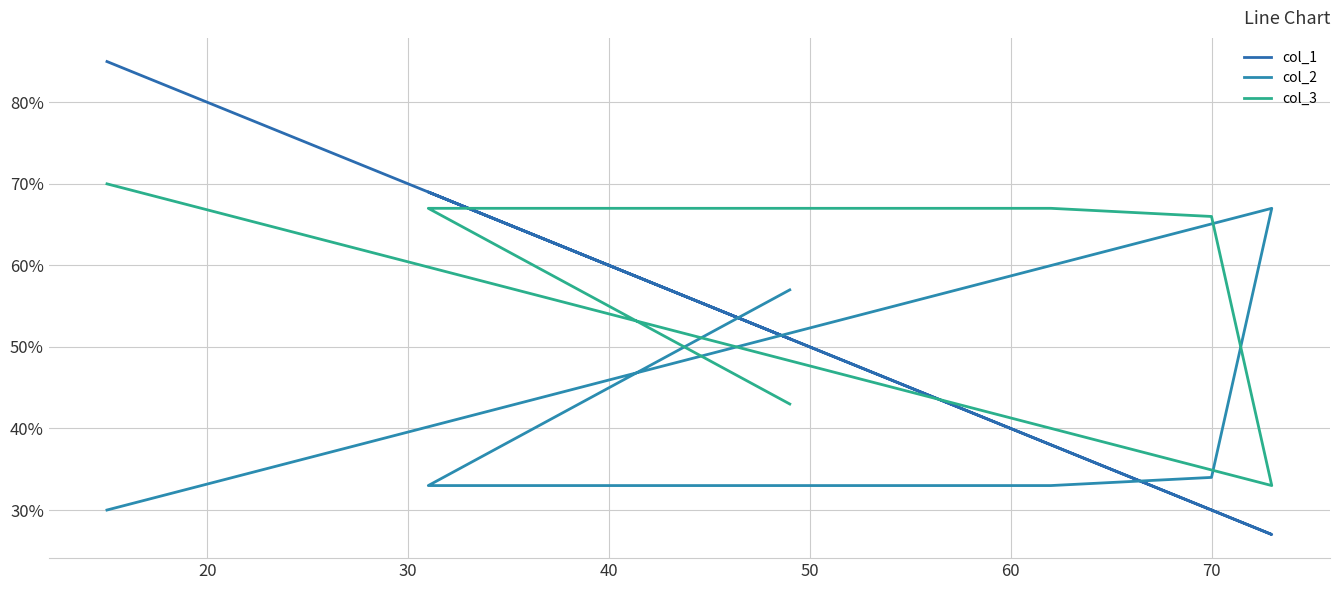

True or false: col_3 has more than 2 points higher than both neighbors.

False